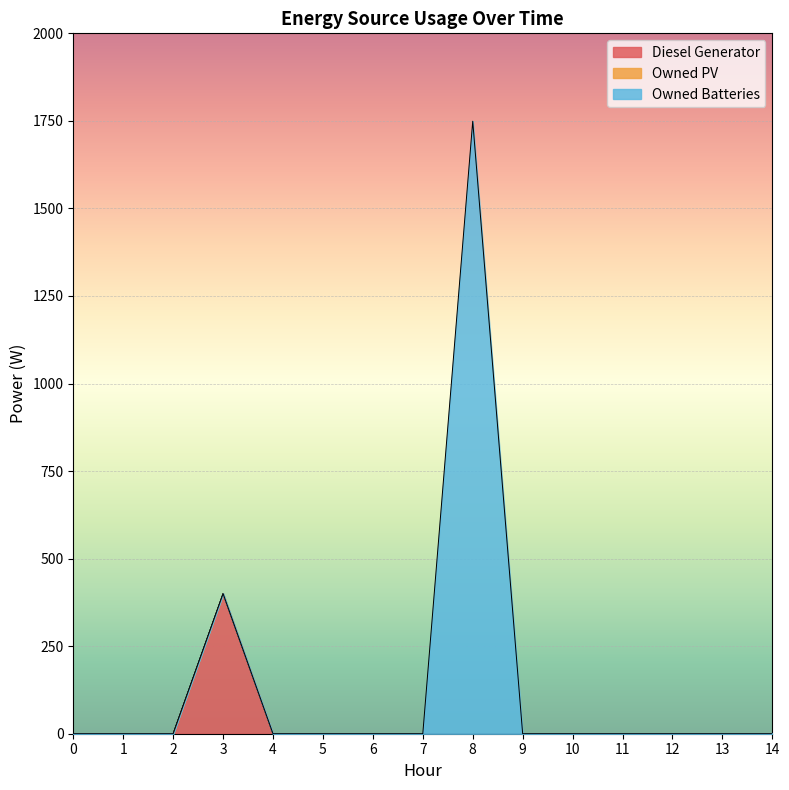

True or false: Diesel Generator and Owned Batteries cross at least once.

False